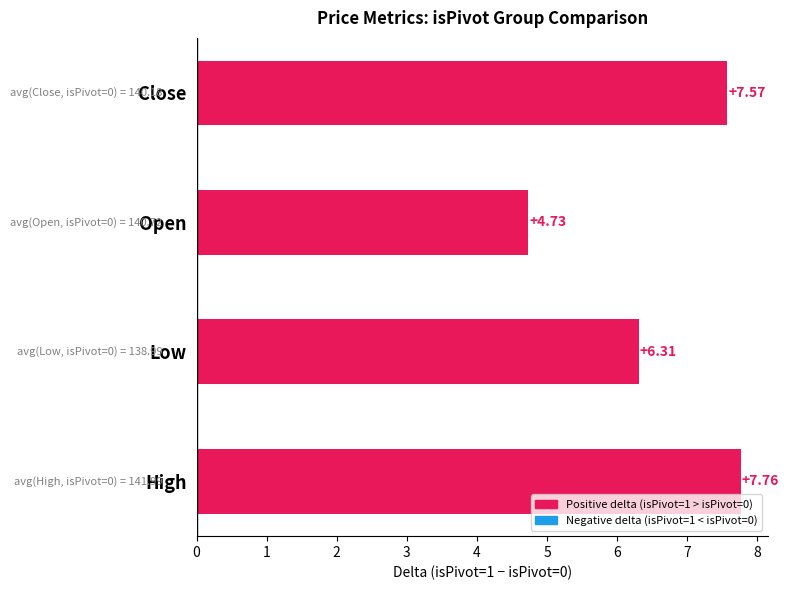

Which label corresponds to the largest value in the chart?

High